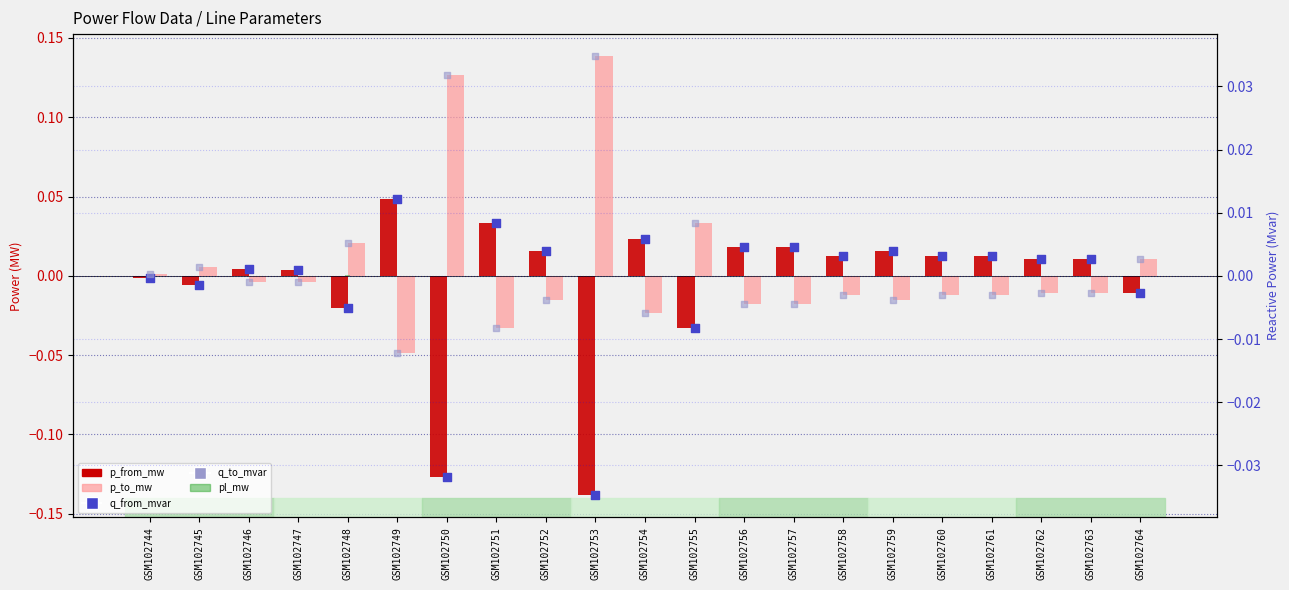

Which series contains the highest Y value?

p_to_mw